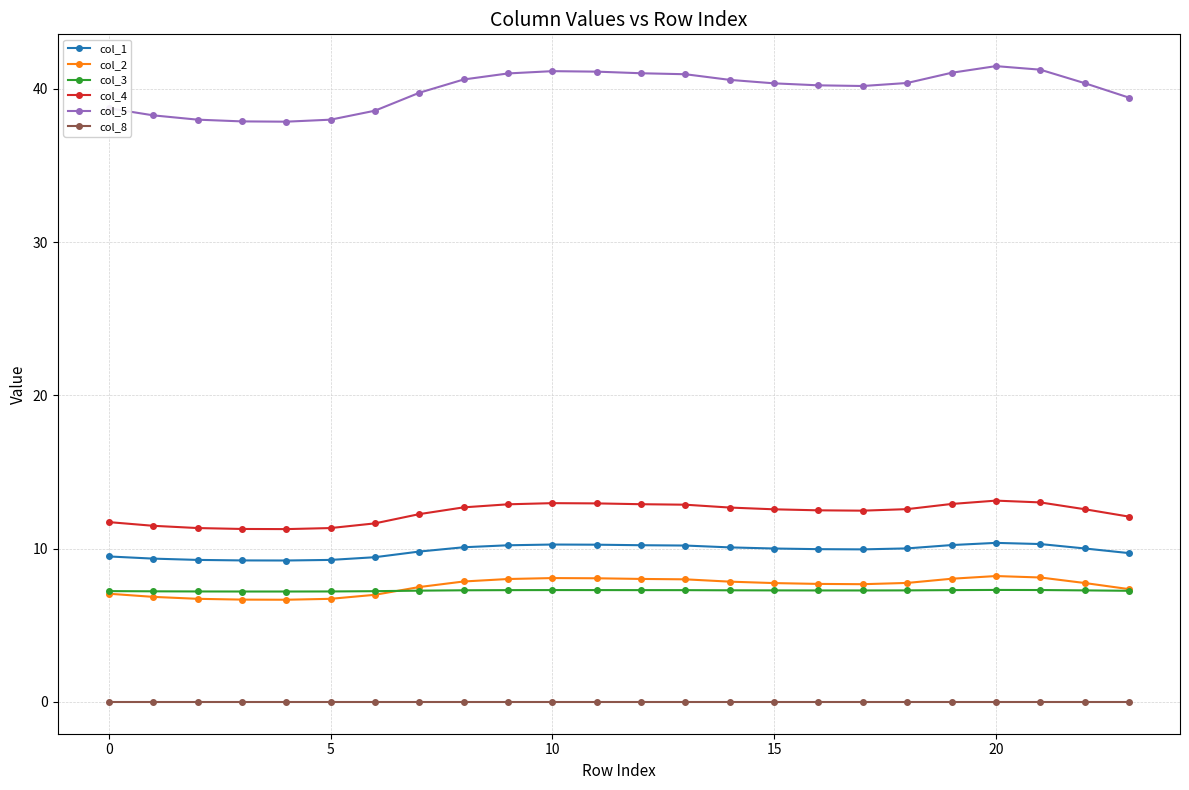

What is the difference between the maximum and minimum values in the col_4 series?

1.9